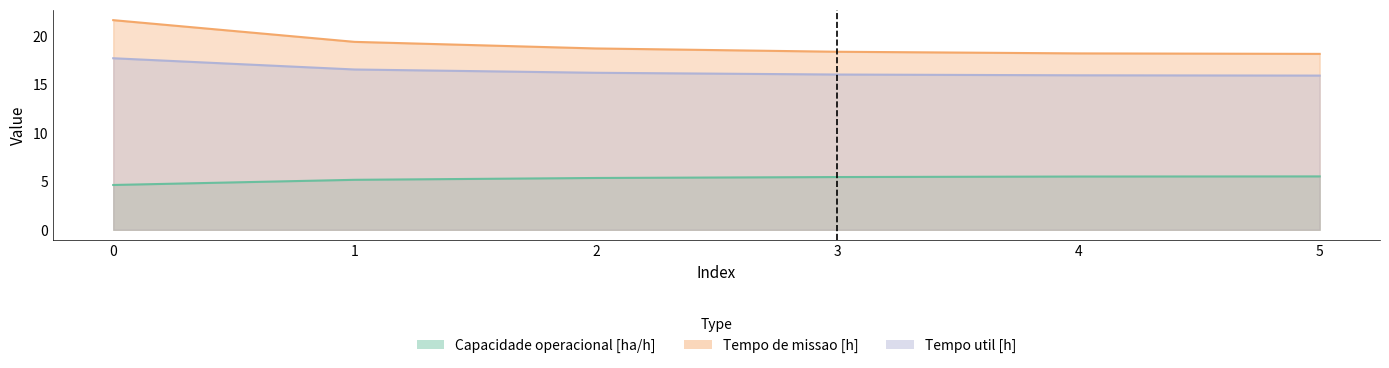

True or false: Tempo util [h] and Capacidade operacional [ha/h] cross at least once.

False